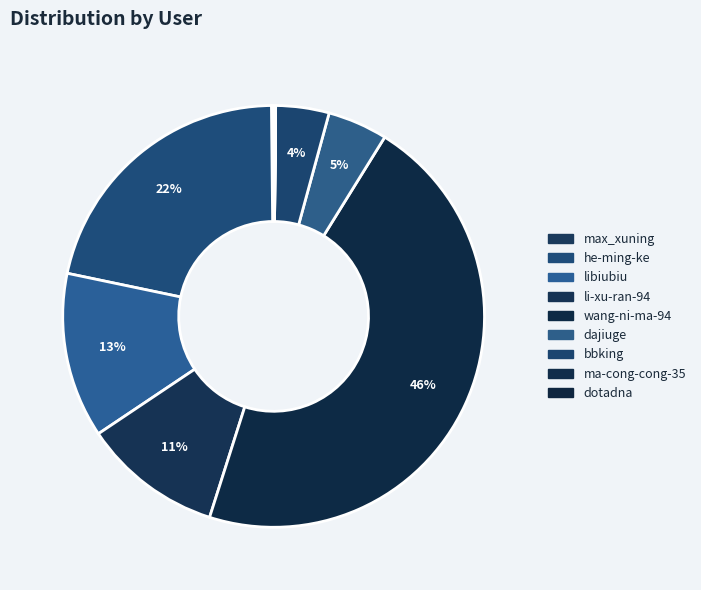

To the nearest percent, what is the average slice percentage?

11%